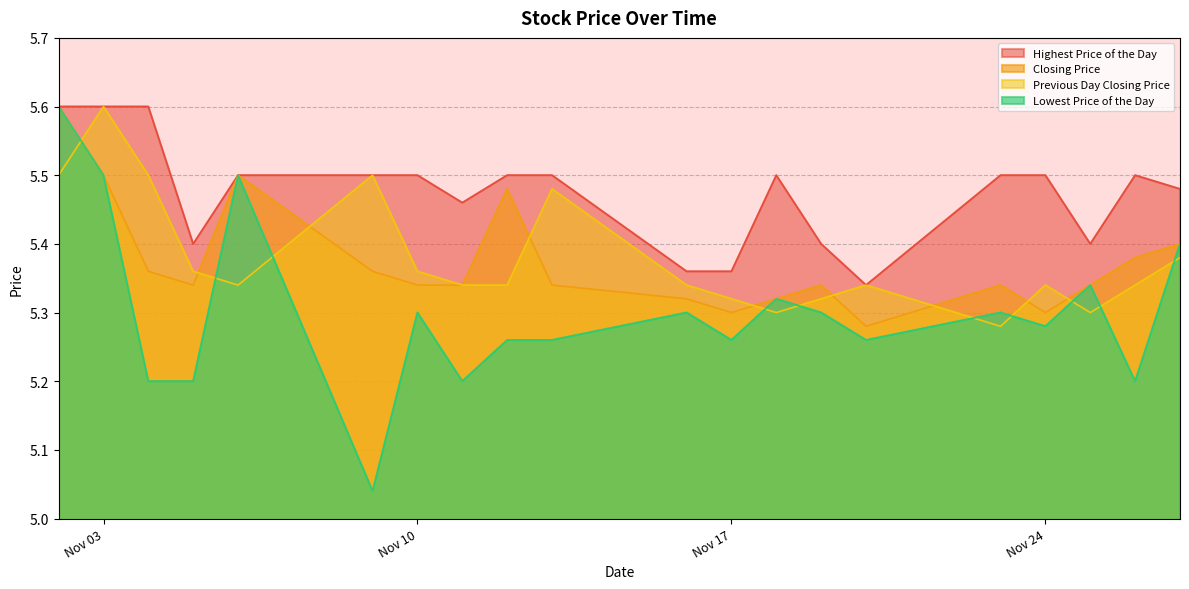

Reading right to left, list all the values displayed in this chart.

Highest Price of the Day: 5.5	5.5	5.4	5.5	5.5	5.3	5.4	5.5	5.4	5.4	5.5	5.5	5.5	5.5	5.5	5.5	5.4	5.6	5.6	5.6
Closing Price: 5.4	5.4	5.3	5.3	5.3	5.3	5.3	5.3	5.3	5.3	5.3	5.5	5.3	5.3	5.4	5.5	5.3	5.4	5.5	5.6
Previous Day Closing Price: 5.4	5.3	5.3	5.3	5.3	5.3	5.3	5.3	5.3	5.3	5.5	5.3	5.3	5.4	5.5	5.3	5.4	5.5	5.6	5.5
Lowest Price of the Day: 5.4	5.2	5.3	5.3	5.3	5.3	5.3	5.3	5.3	5.3	5.3	5.3	5.2	5.3	5.0	5.5	5.2	5.2	5.5	5.6